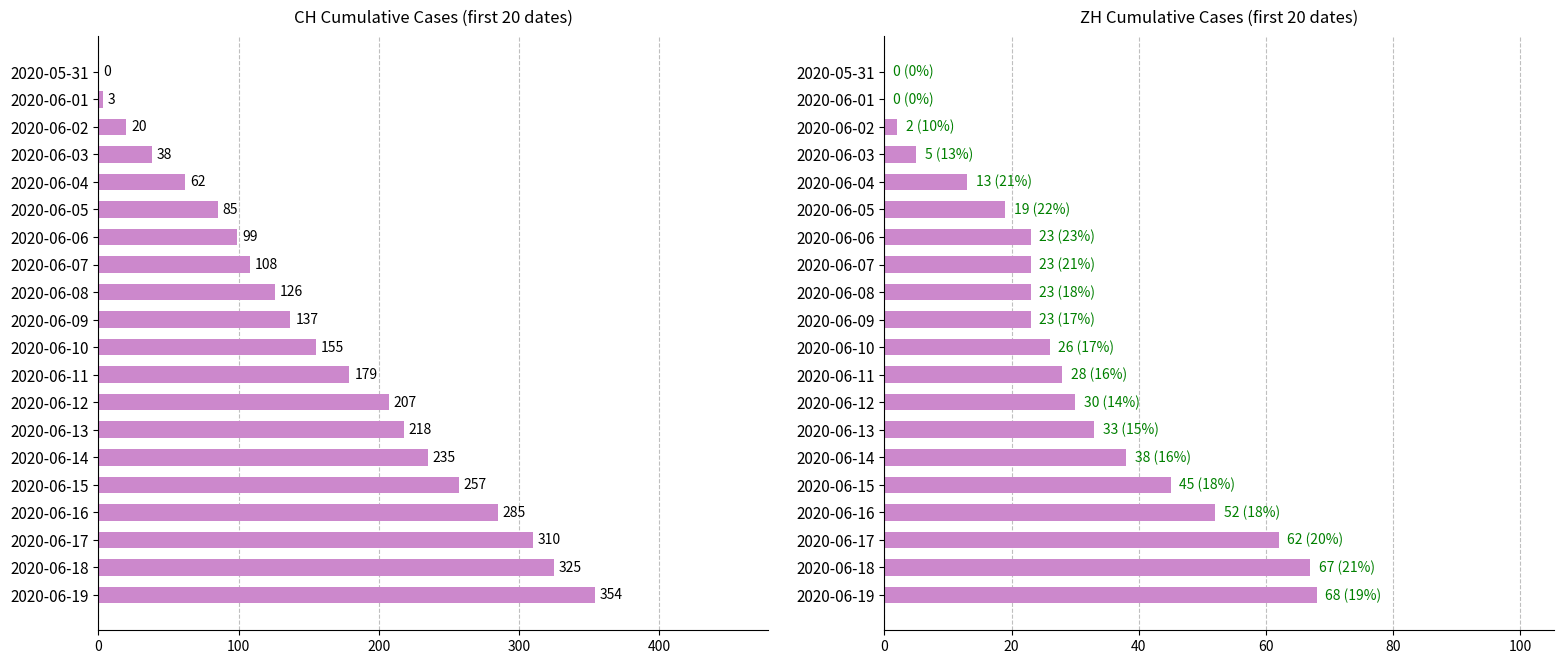

True or false: CH has a value of 35 at 2020-06-02.

False